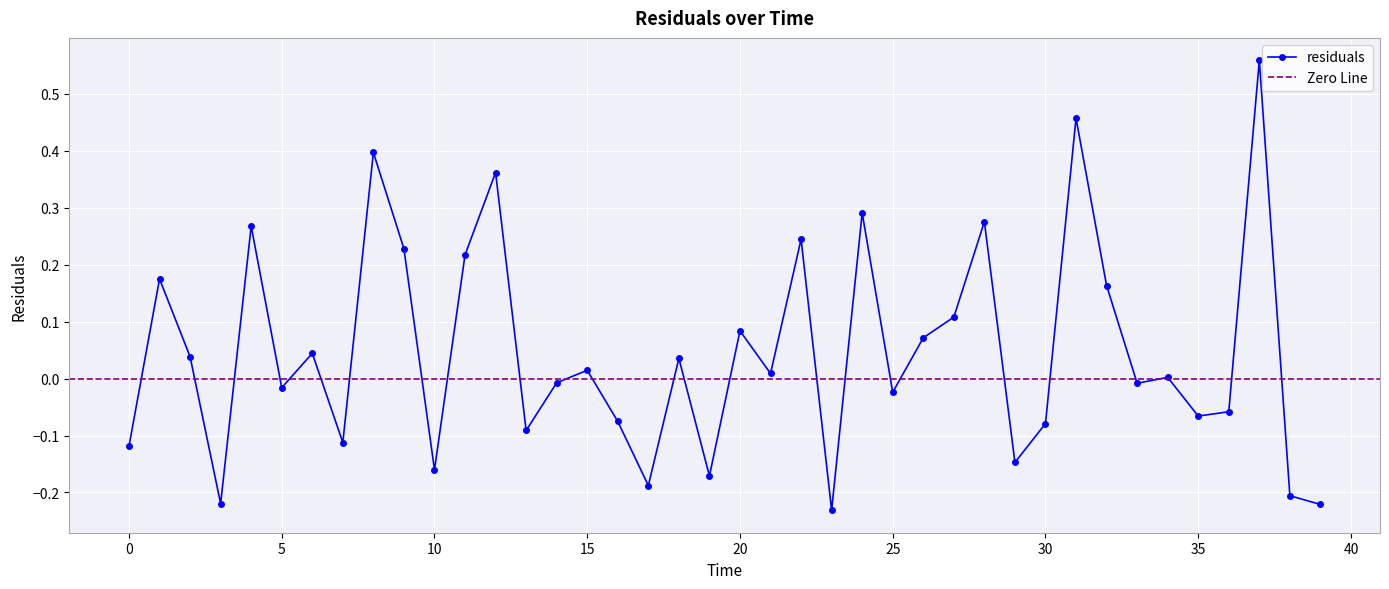

At which category does the chart reach its peak across all series?

37